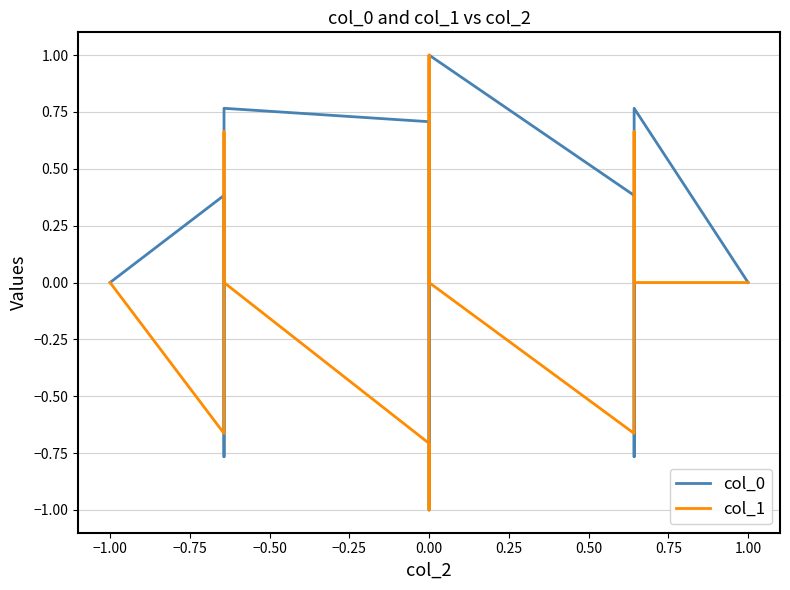

Is it true that col_1 equals -0.7 at 0.00?

False